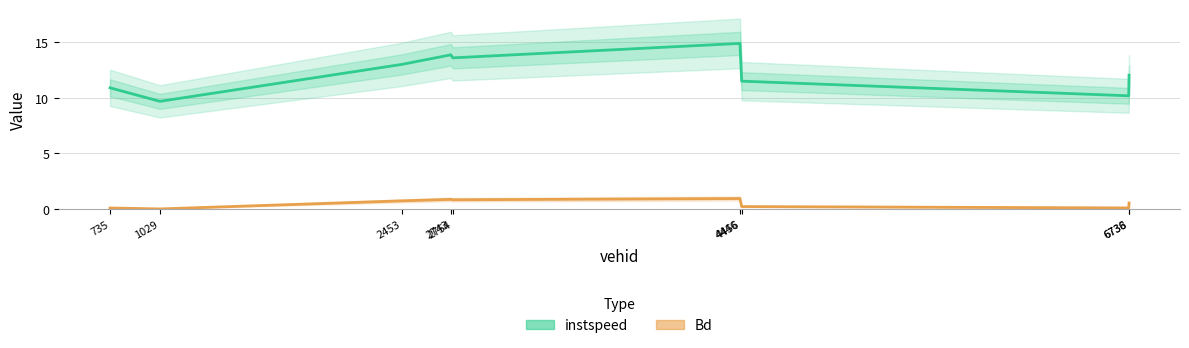

Reading left to right, transcribe all the data shown in this chart.

instspeed: 10.9	9.7	13.0	13.9	13.6	14.9	11.5	10.2	12.0
Bd: 0.1	0.0	0.7	0.9	0.8	0.9	0.2	0.1	0.5